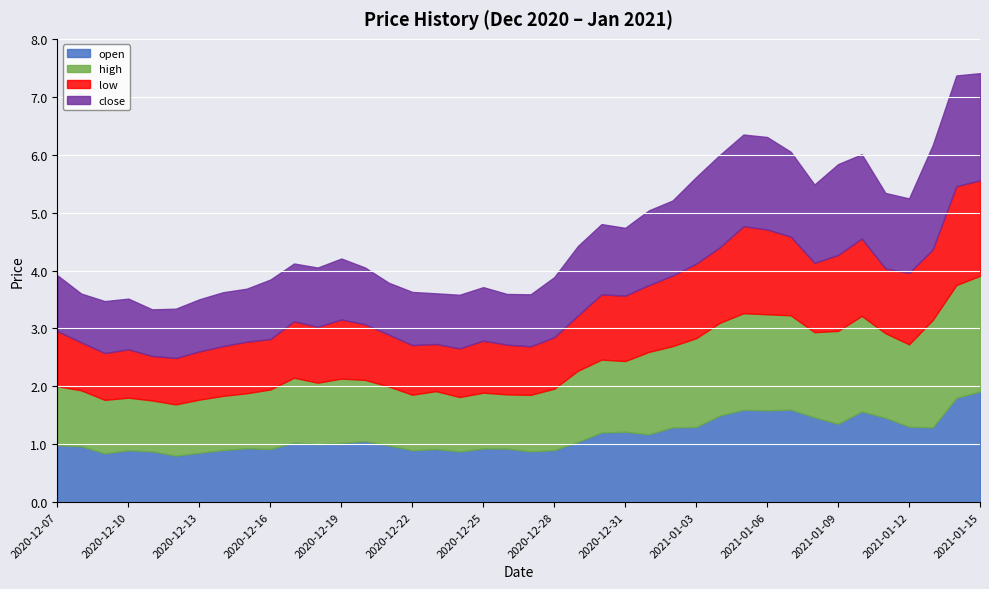

Which category has the lowest value in the high series?

2020-12-11